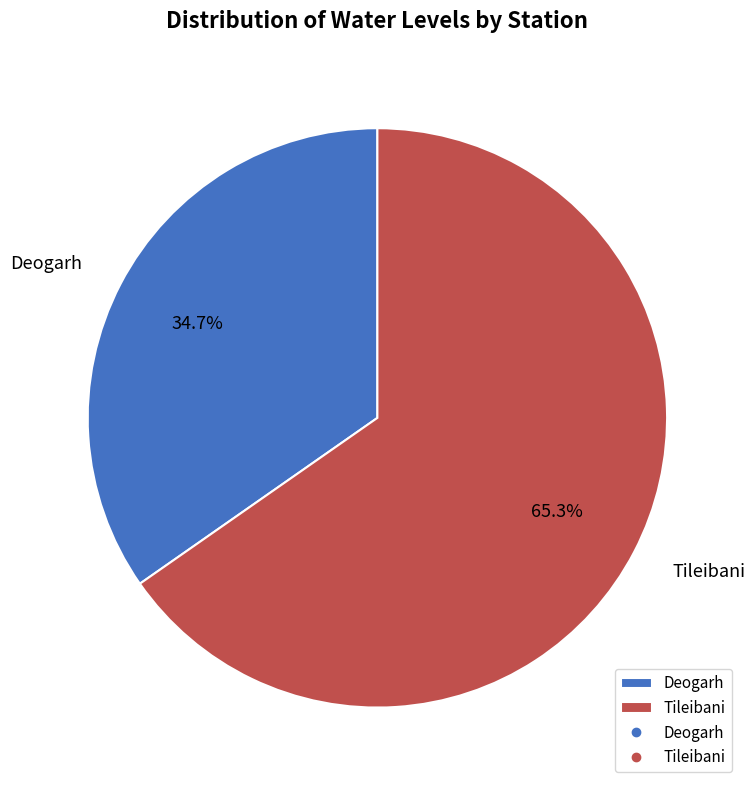

What is the total percentage of Deogarh and Tileibani?

100.0%